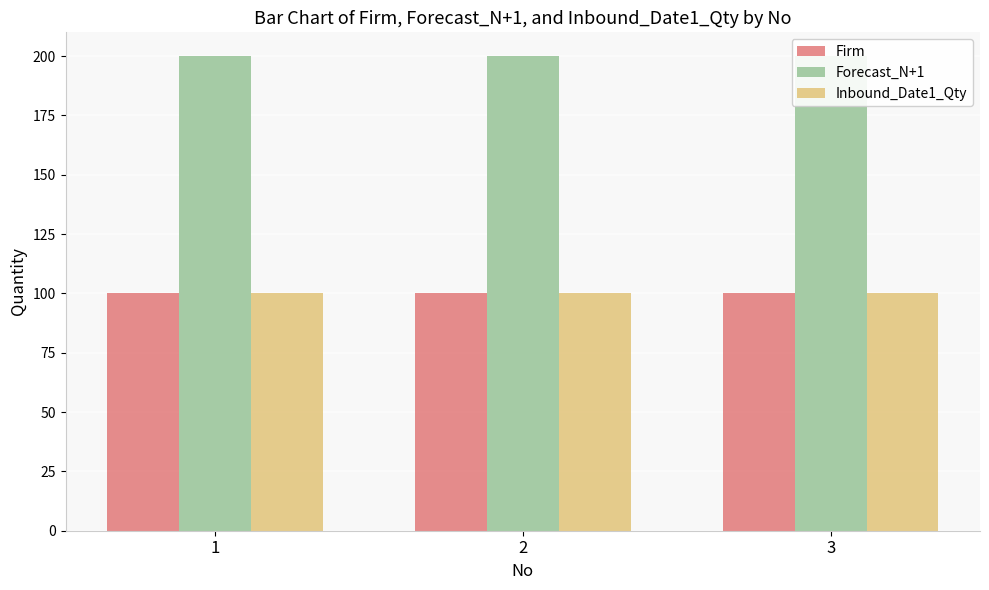

Reading left to right, list all the values displayed in this chart.

Firm: 1=100	2=100	3=100
Forecast_N+1: 1=200	2=200	3=200
Inbound_Date1_Qty: 1=100	2=100	3=100